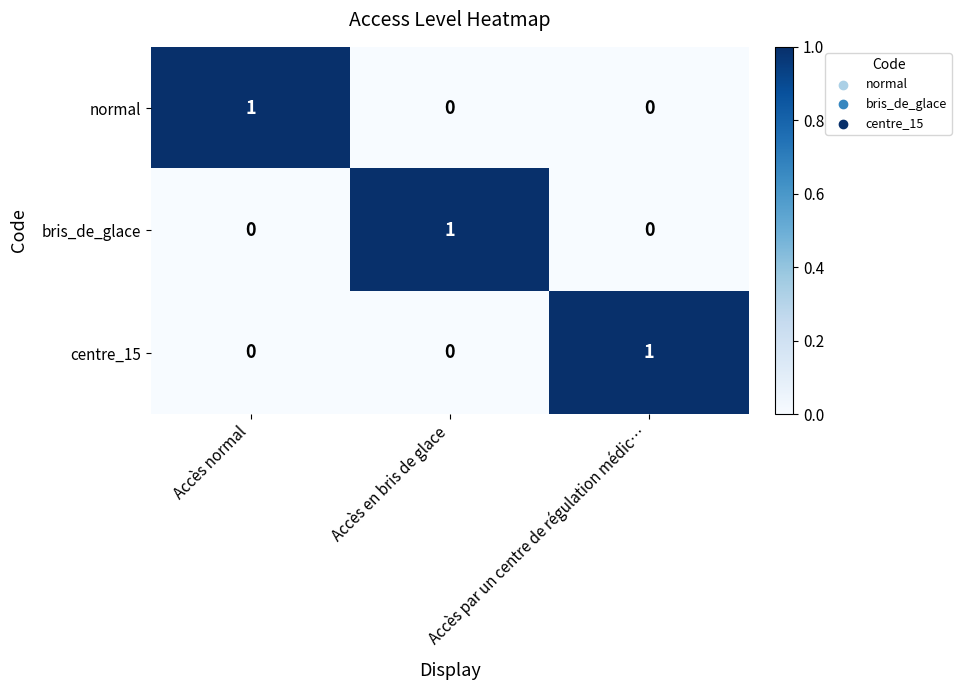

At how many categories does at least one series exceed 0?

3